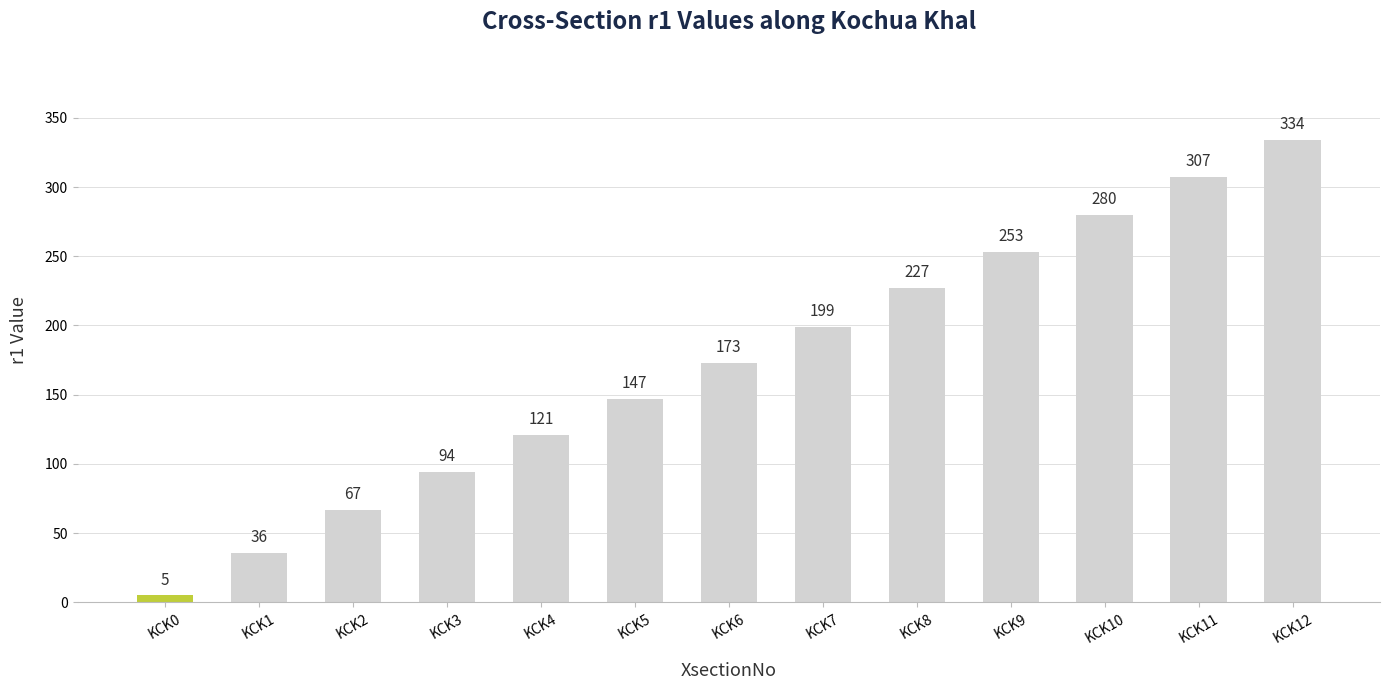

Rank the categories by value from lowest to highest.

KCK0, KCK1, KCK2, KCK3, KCK4, KCK5, KCK6, KCK7, KCK8, KCK9, KCK10, KCK11, KCK12